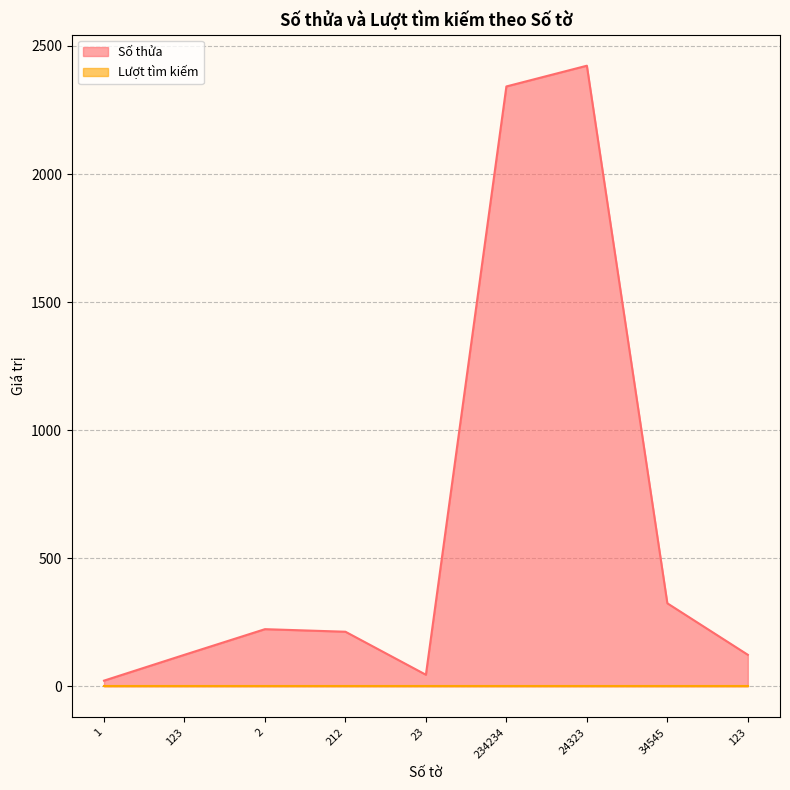

What is the difference between the second highest and minimum values?

2320